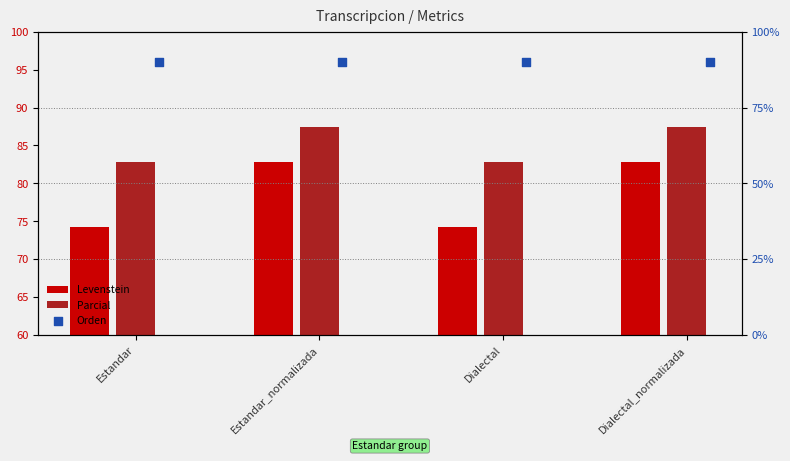

At which category is the sum across all series the highest?

Estandar_normalizada